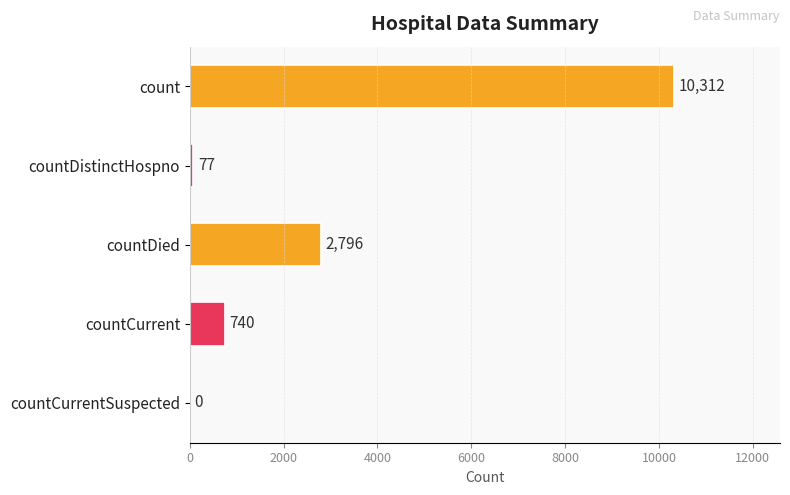

What is the sum of all values?

13925